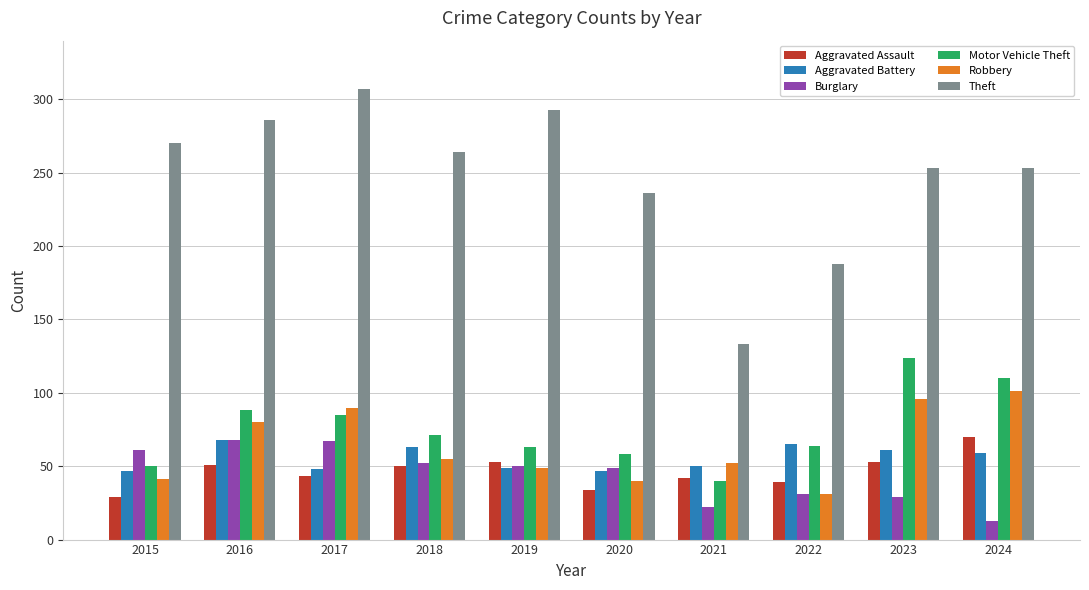

What is the highest value of the Robbery series?

101